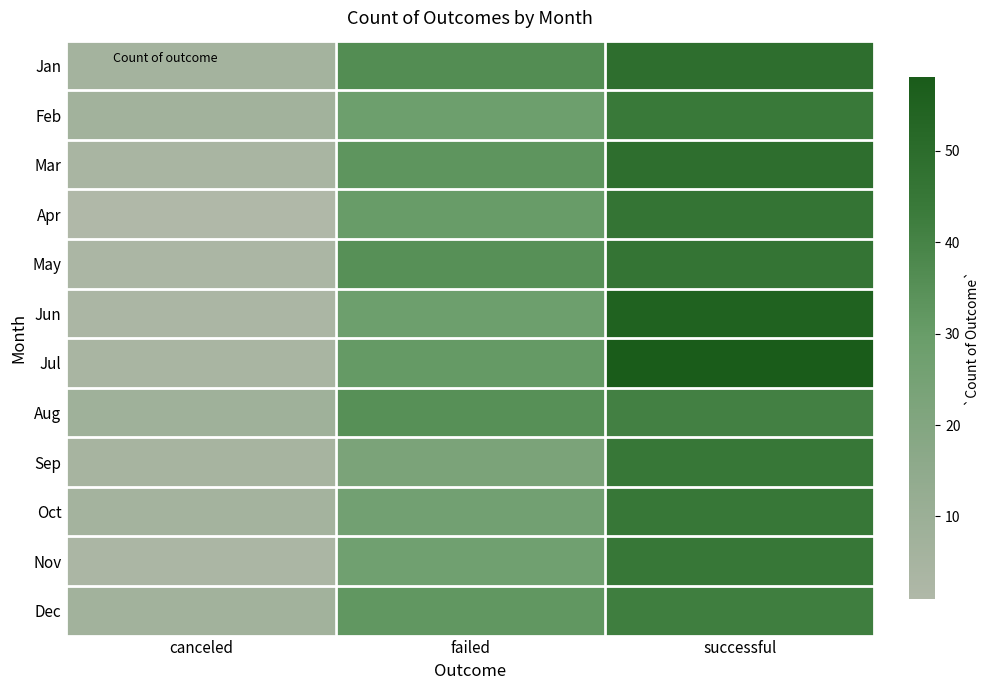

Reading right to left, what are all the values shown in this chart?

Jan: successful=49	failed=36	canceled=6
Feb: successful=44	failed=28	canceled=7
Mar: successful=49	failed=33	canceled=4
Apr: successful=46	failed=30	canceled=1
May: successful=46	failed=35	canceled=3
Jun: successful=55	failed=28	canceled=3
Jul: successful=58	failed=31	canceled=4
Aug: successful=41	failed=35	canceled=8
Sep: successful=45	failed=23	canceled=5
Oct: successful=45	failed=26	canceled=6
Nov: successful=45	failed=27	canceled=3
Dec: successful=42	failed=32	canceled=7